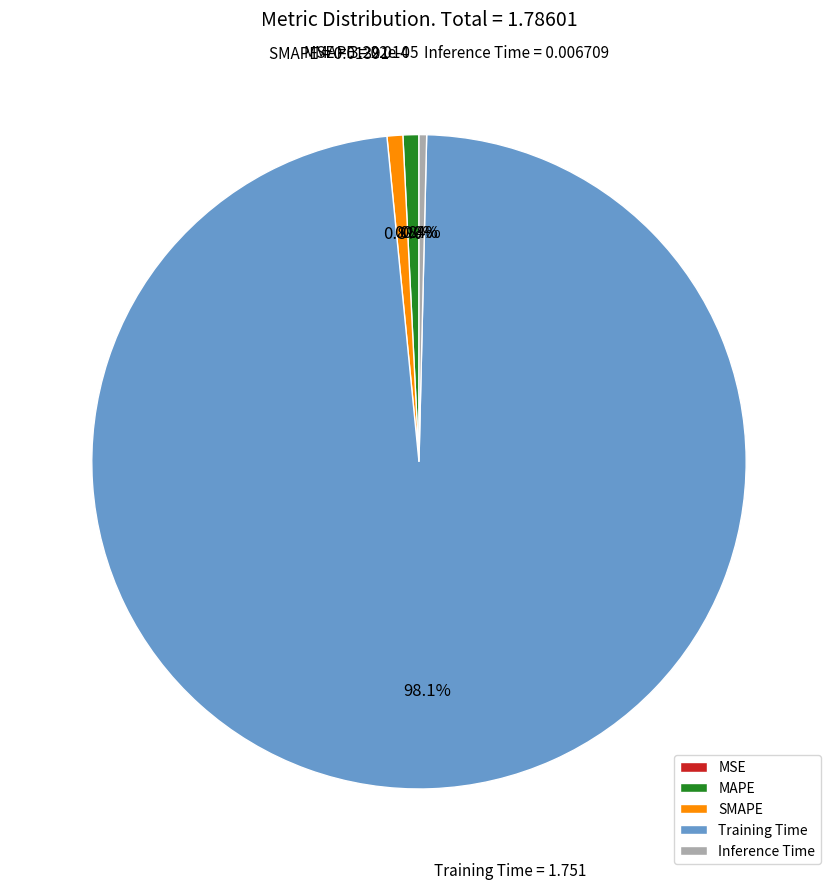

Combined, do Training Time and MAPE account for over 50%?

Yes